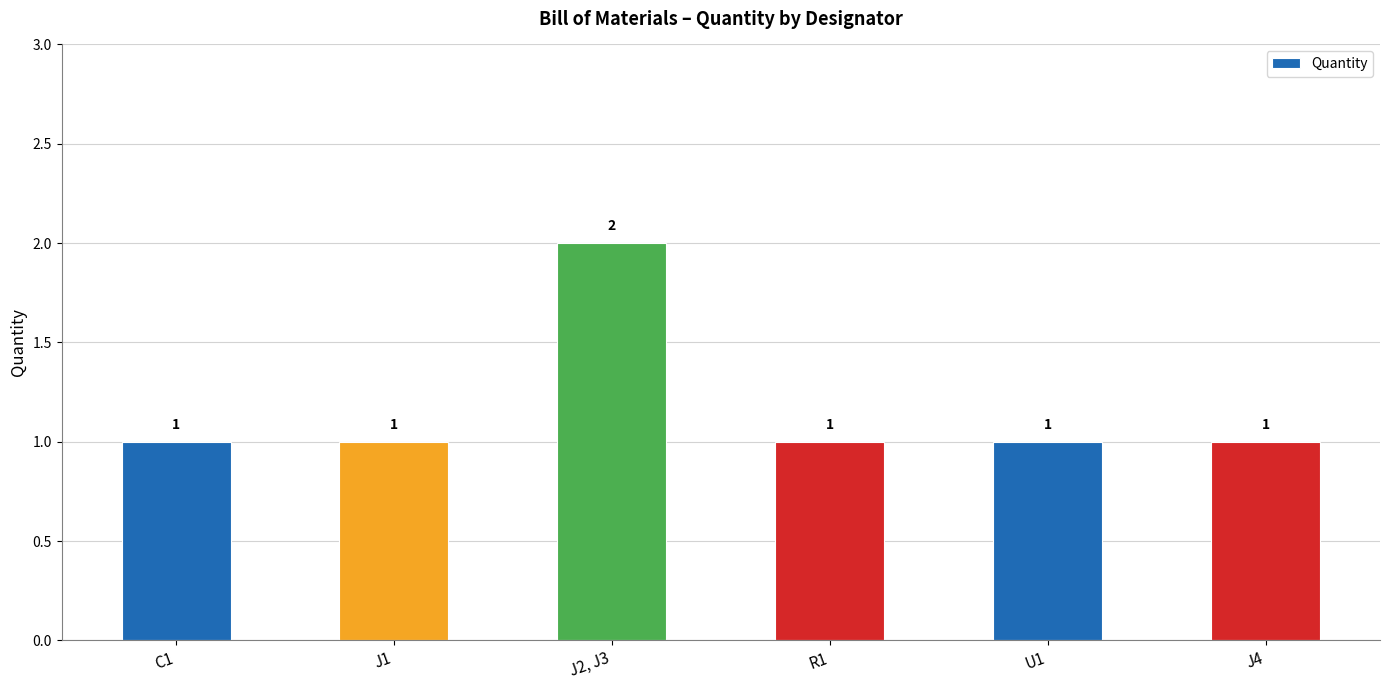

Are the bars horizontal?

No